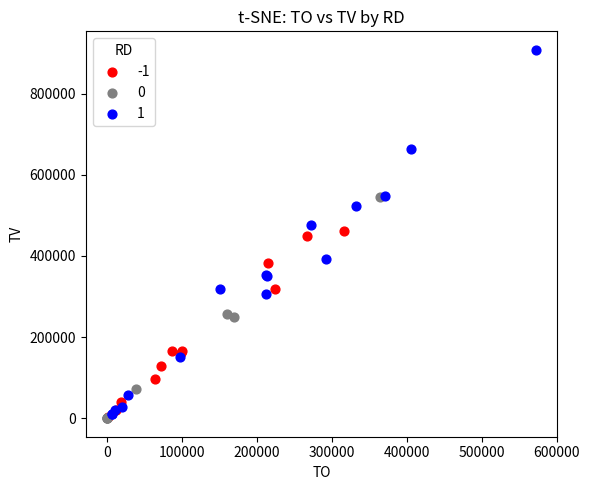

Which series contains the highest Y value?

1